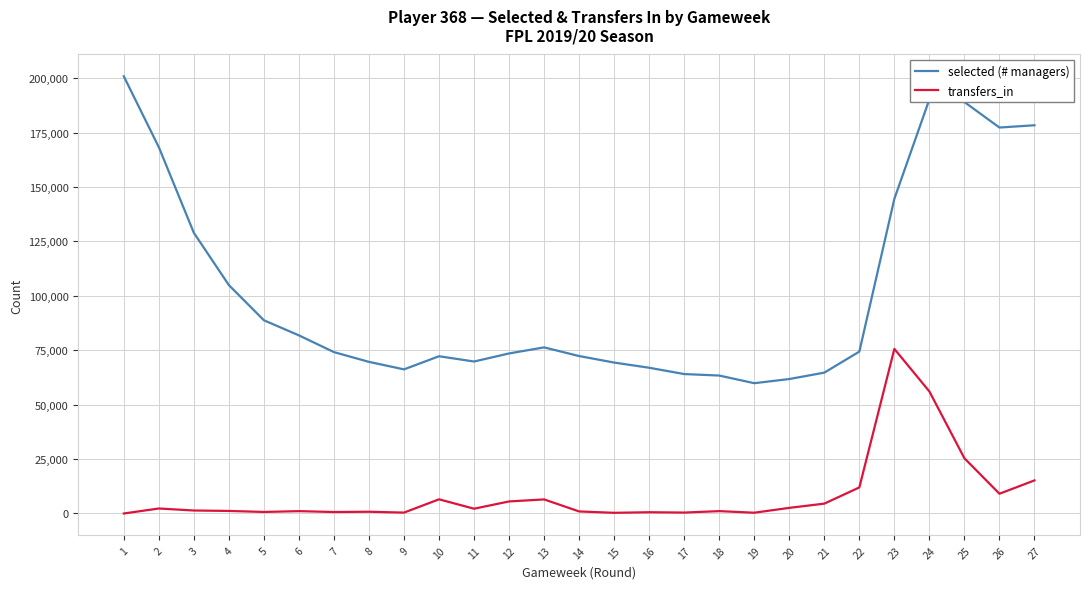

True or false: selected (# managers) has more than 2 interior local peaks.

True